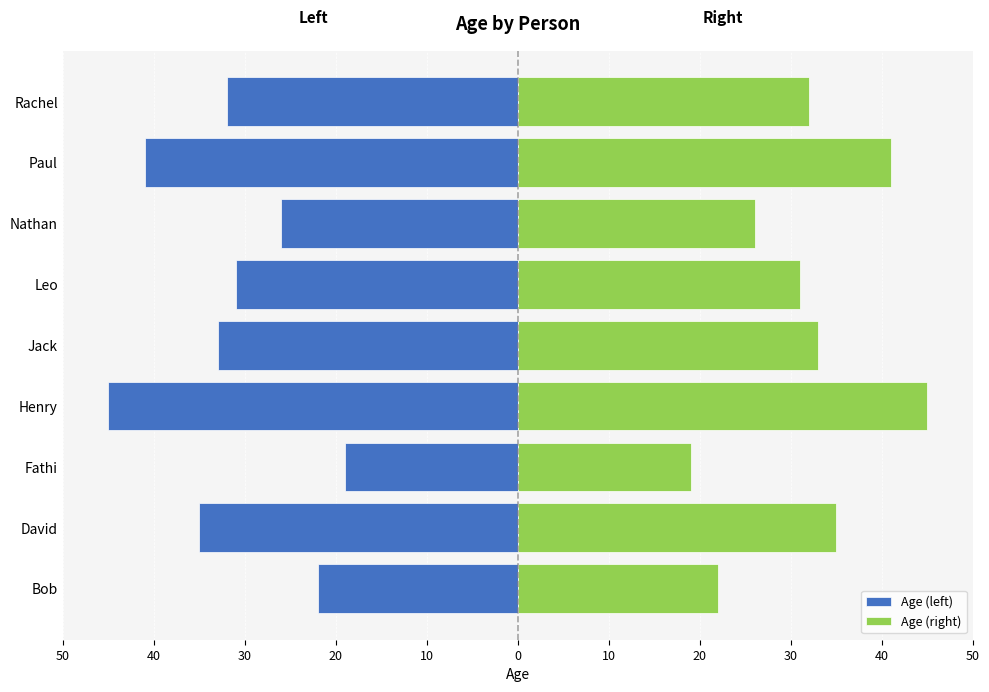

Does the chart contain any negative values?

Yes